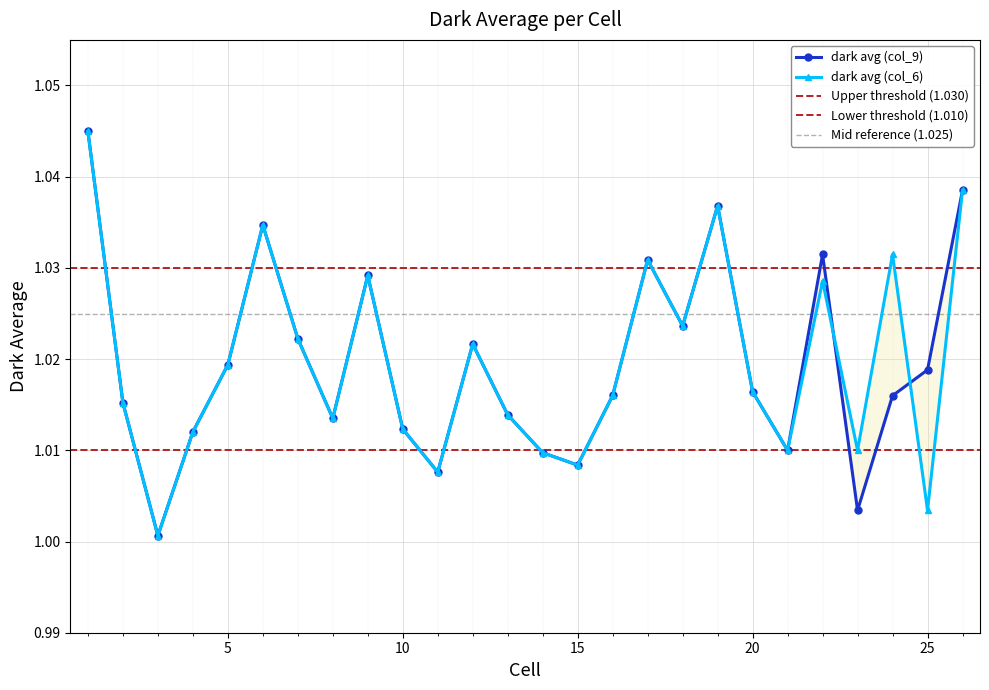

How many interior local peaks does the dark avg (col_6) series have?

7